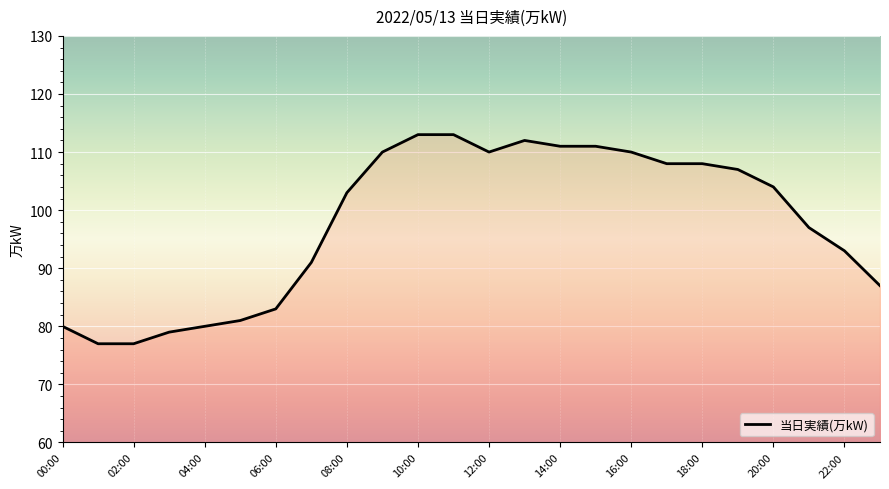

What is the greatest value displayed?

113